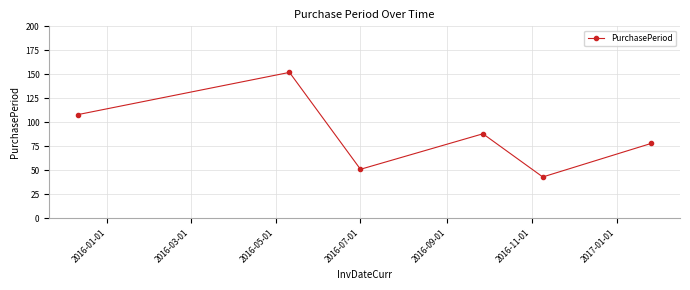

Does the chart display data point markers on the line(s)?

Yes